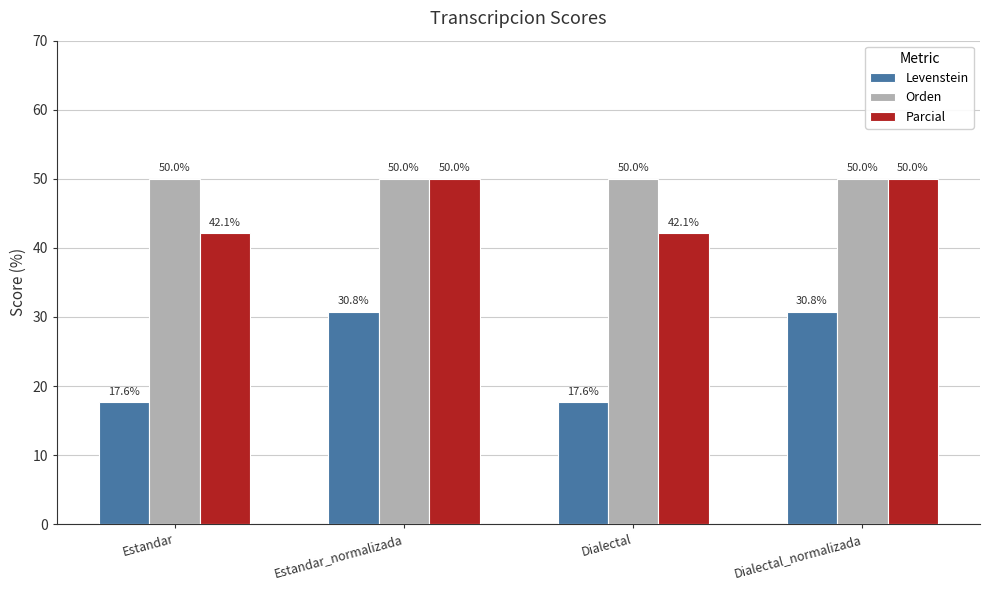

What is the difference between the Levenstein values at Estandar_normalizada and Dialectal?

13.1